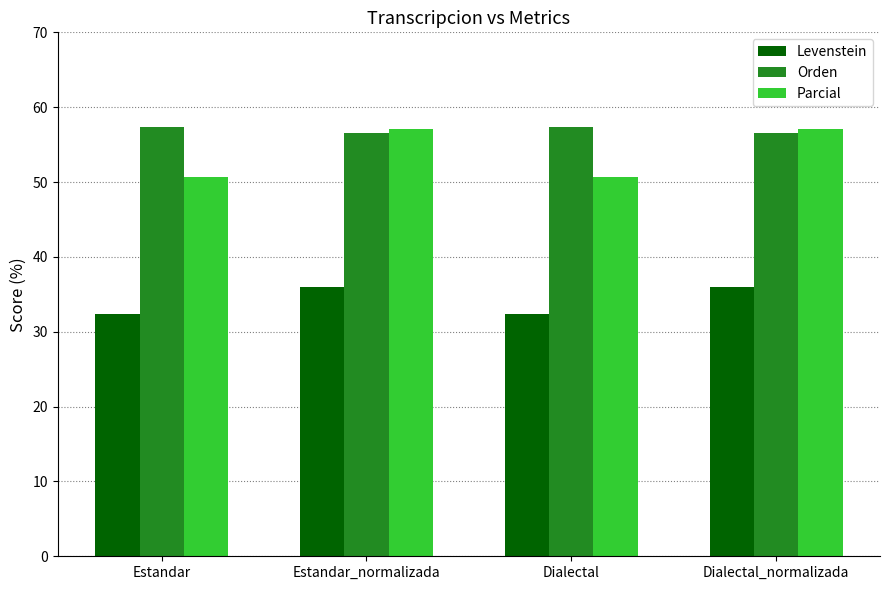

What is the minimum value for Parcial?

50.7